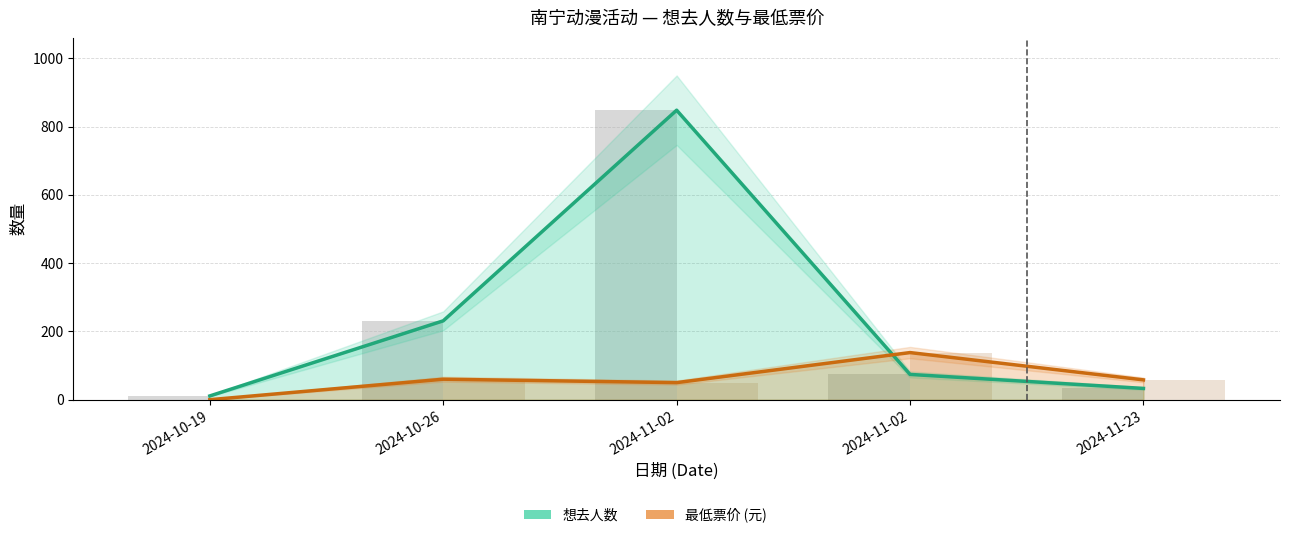

How many groups of bars are there?

5